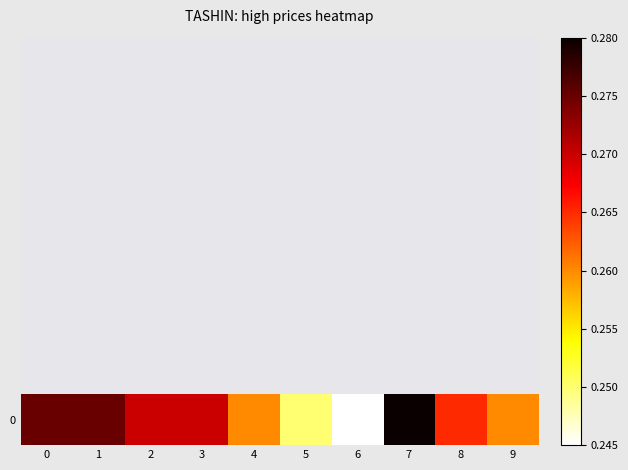

Where is the data nearest to the value 0?

6